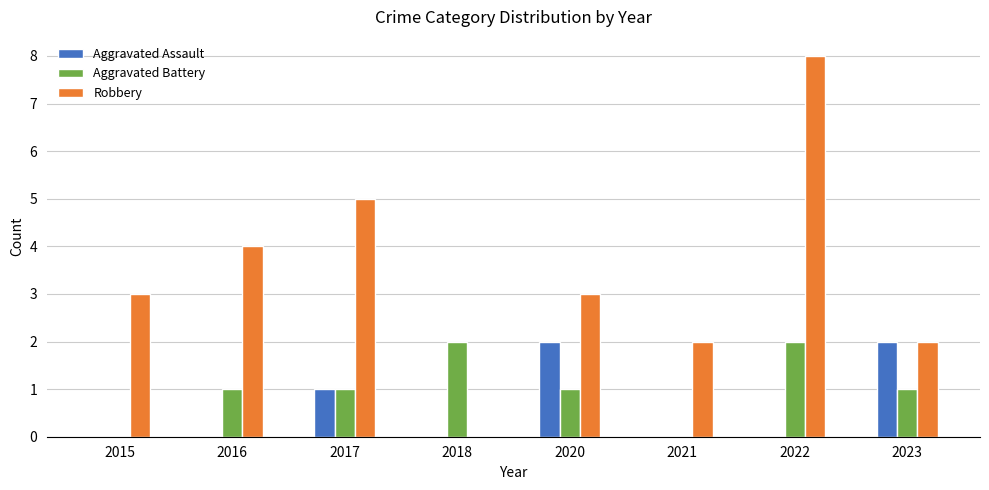

Does the chart contain stacked bars?

No